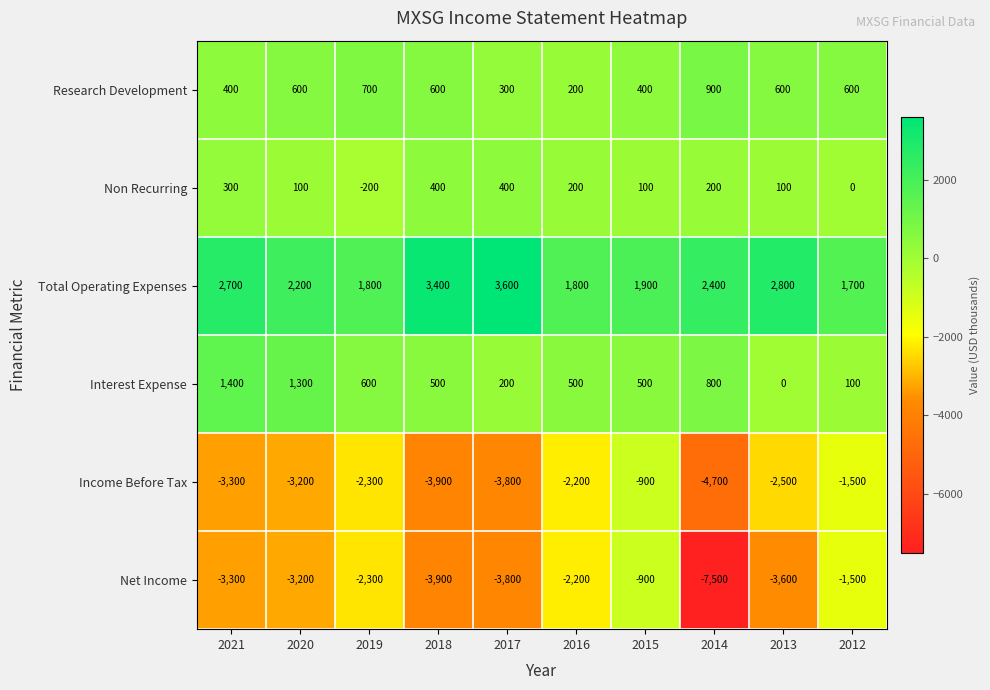

Where does the Interest Expense series first go above 500?

2021